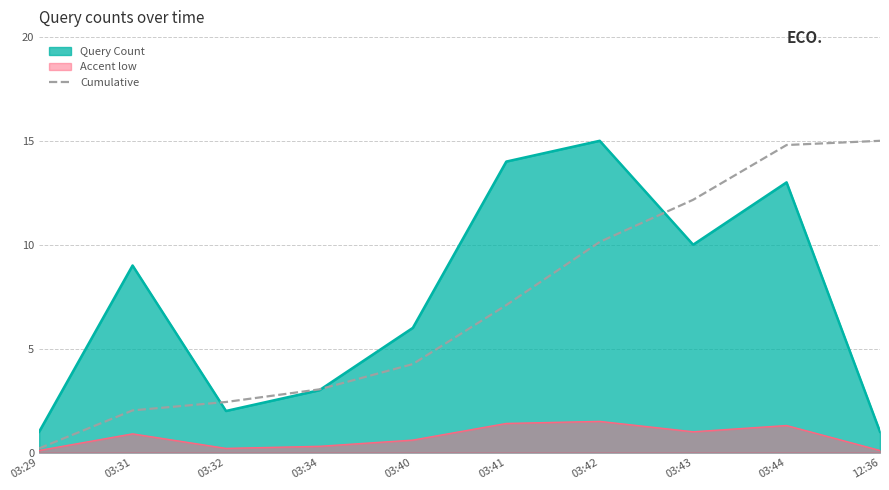

What is the minimum value shown in the chart?

0.2